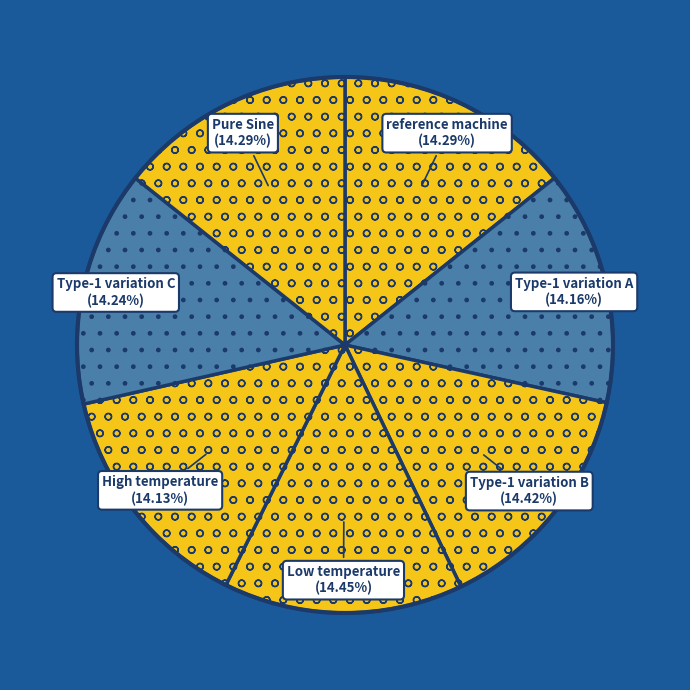

Is there a majority slice in this chart?

No